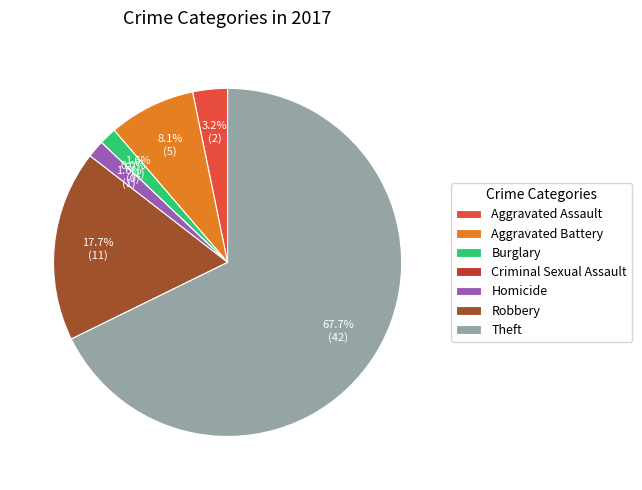

Rank the categories by value from highest to lowest.

Theft, Robbery, Aggravated Battery, Aggravated Assault, Burglary, Homicide, Criminal Sexual Assault